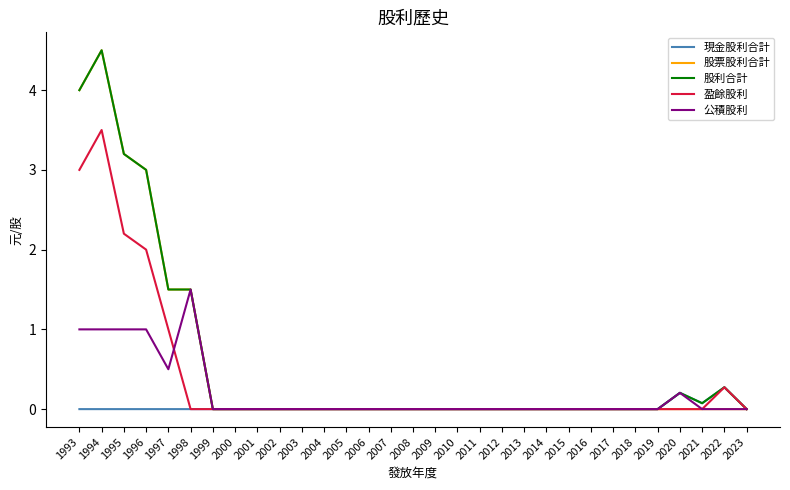

At which category is the sum across all series the highest?

1994